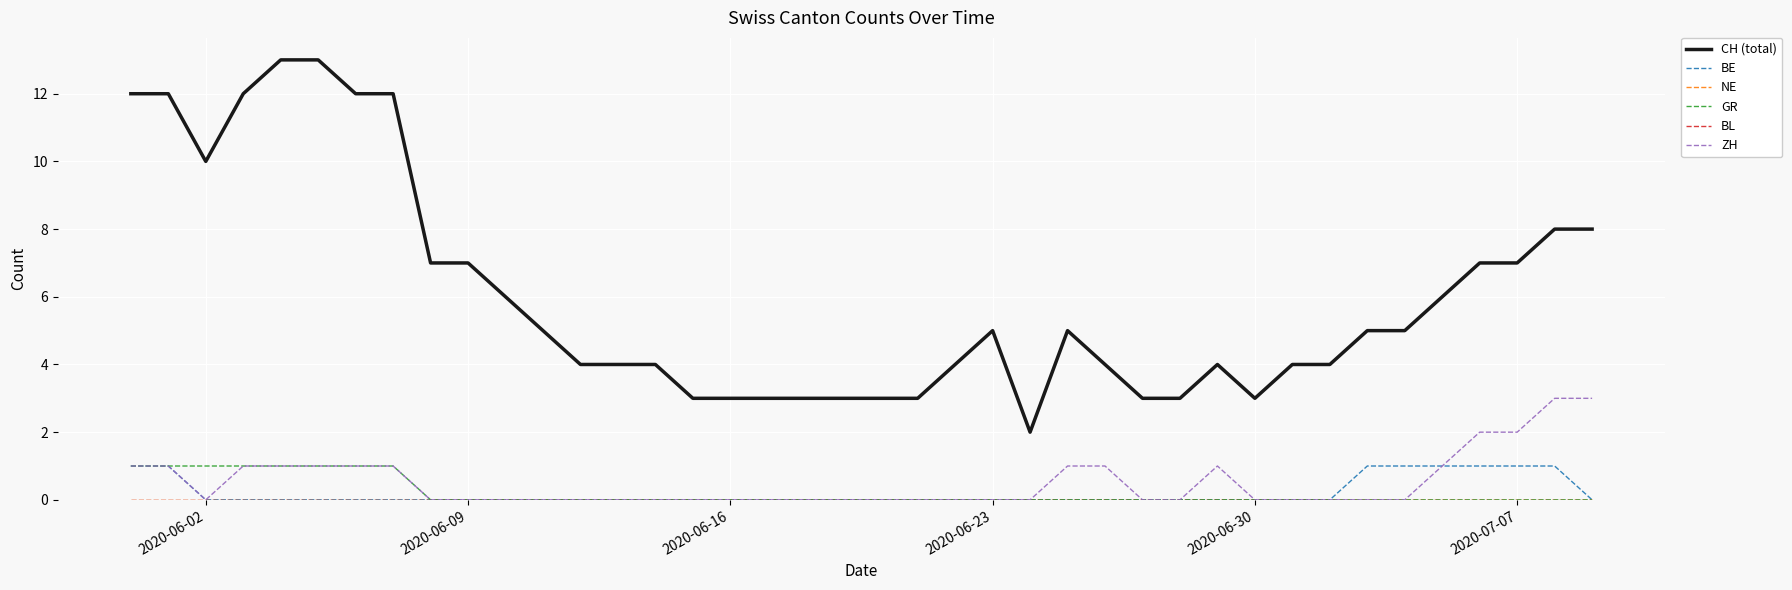

What is the sum of all CH (total) values?

241